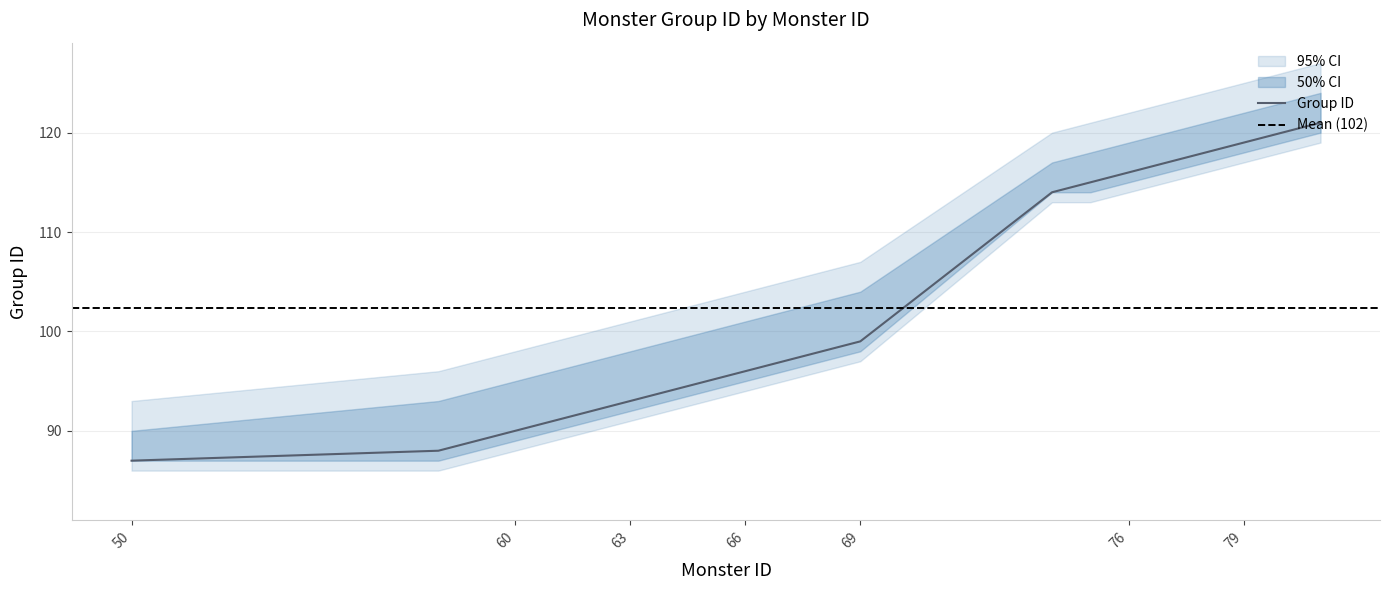

Between 64 and 78, which is larger?

78